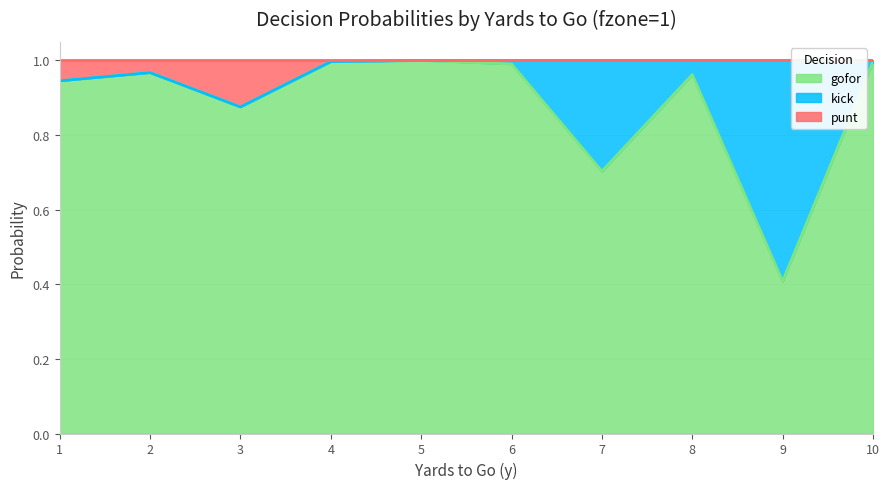

Does the chart have visible grid lines?

Yes